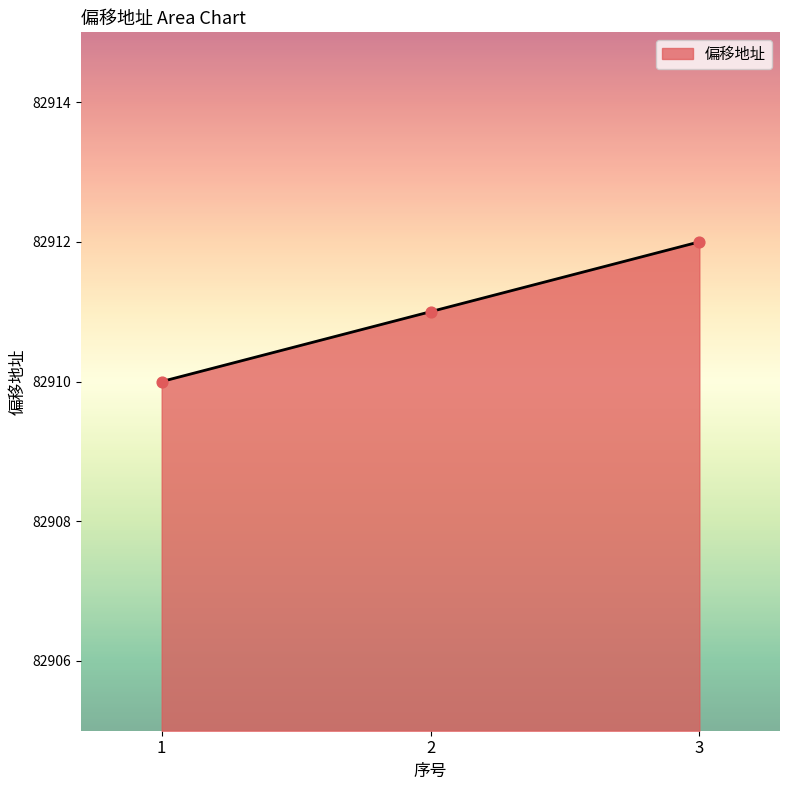

Between 3 and 2, which is larger?

3